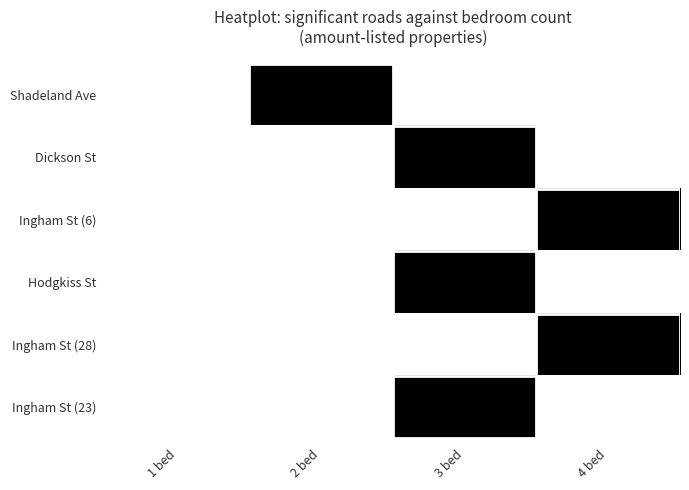

Which label corresponds to the smallest value in the chart?

1 bed